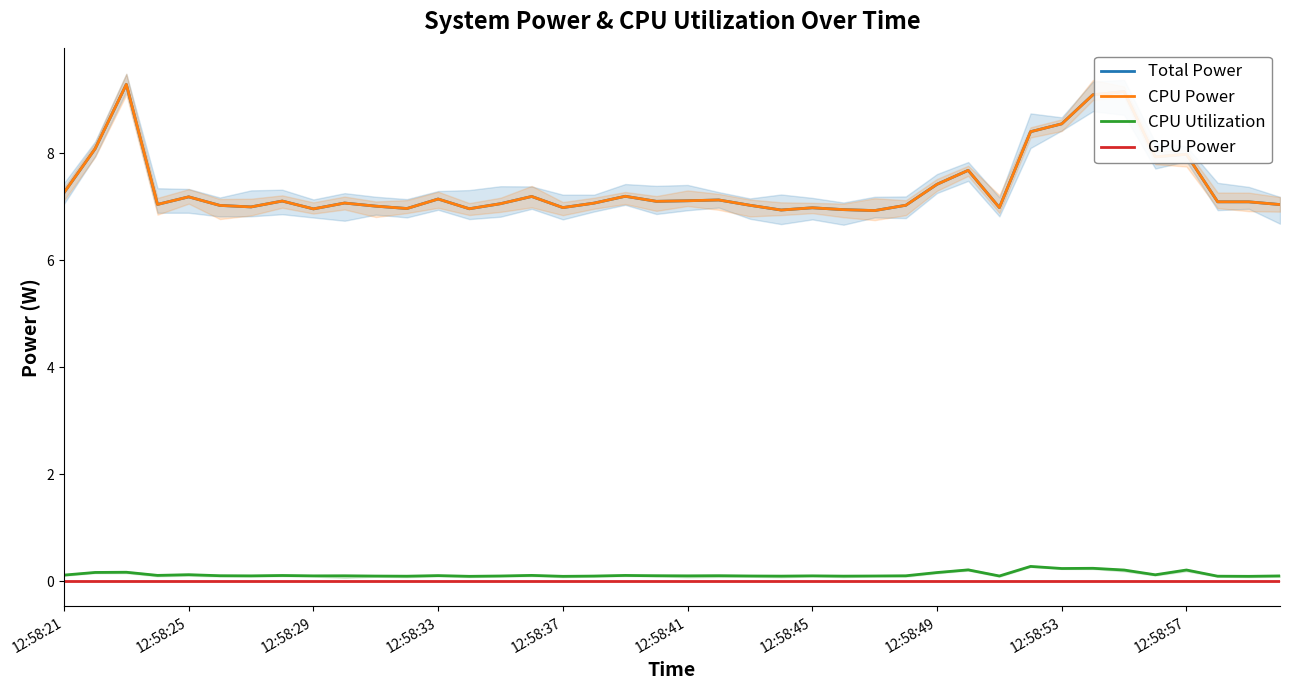

What is the greatest value displayed?

9.3